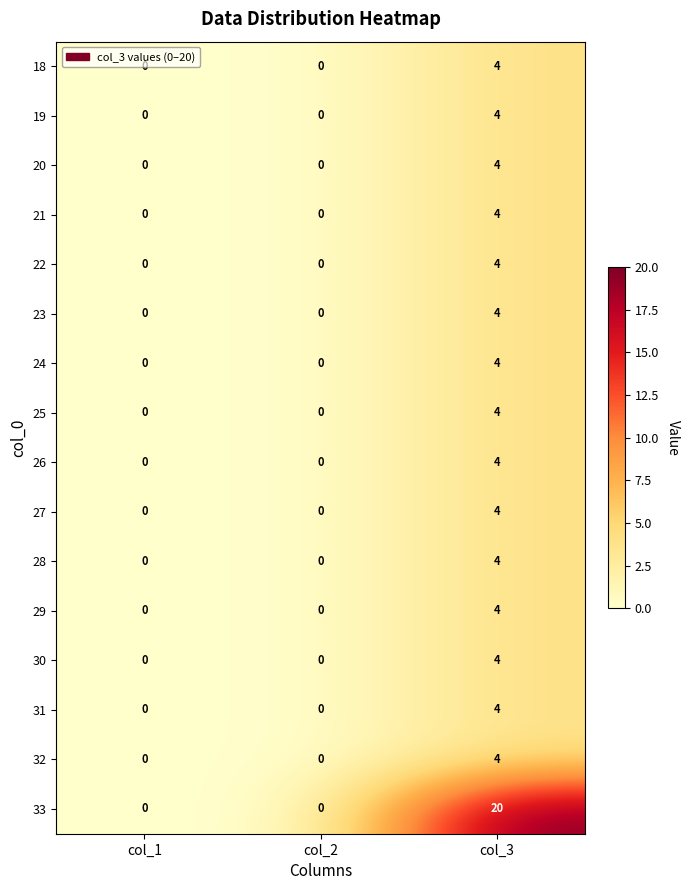

What is the difference between the maximum and second lowest values in the 25 series?

4